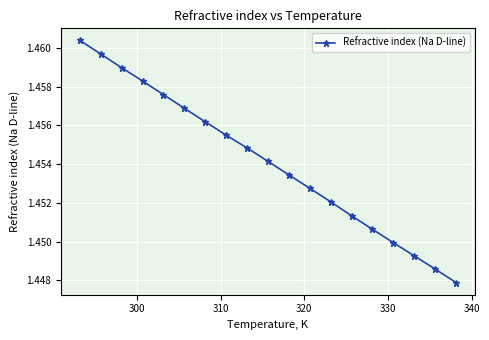

True or false: the data has more than 1 interior local peaks.

False